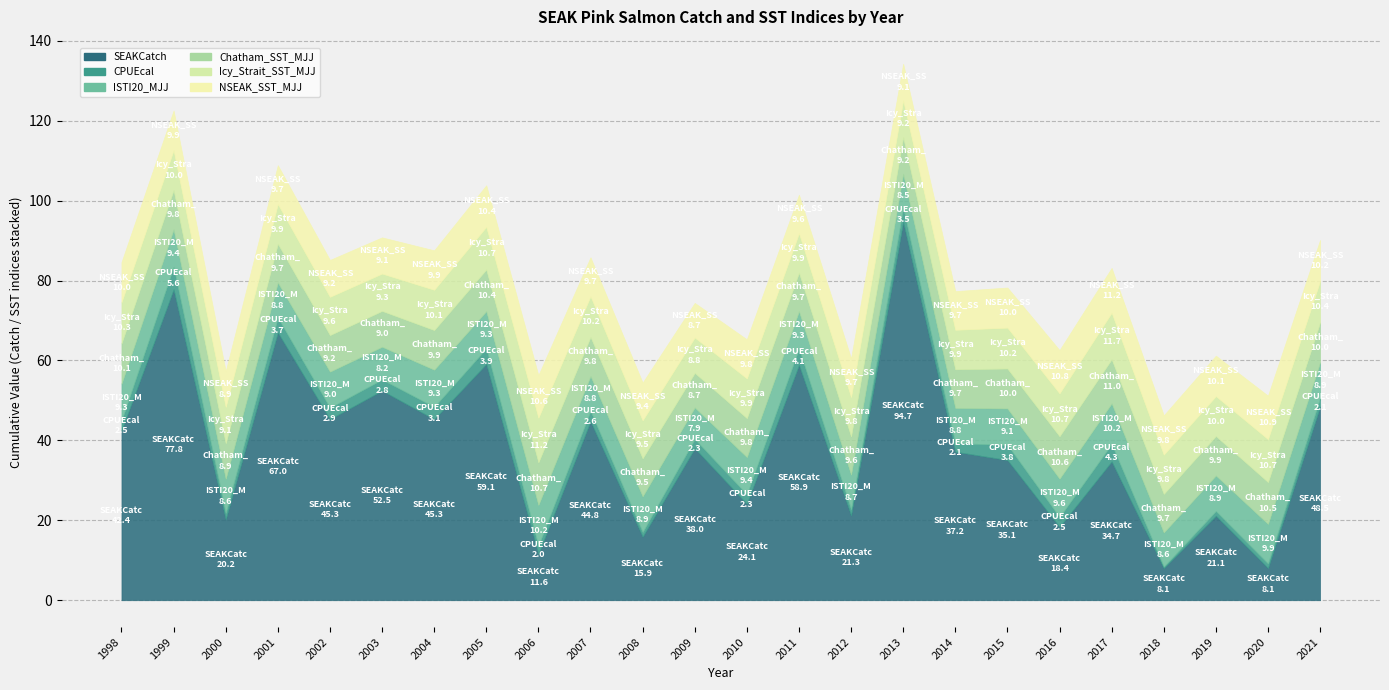

After their last crossing, which series has the higher values: Icy_Strait_SST_MJJ or Chatham_SST_MJJ?

Icy_Strait_SST_MJJ